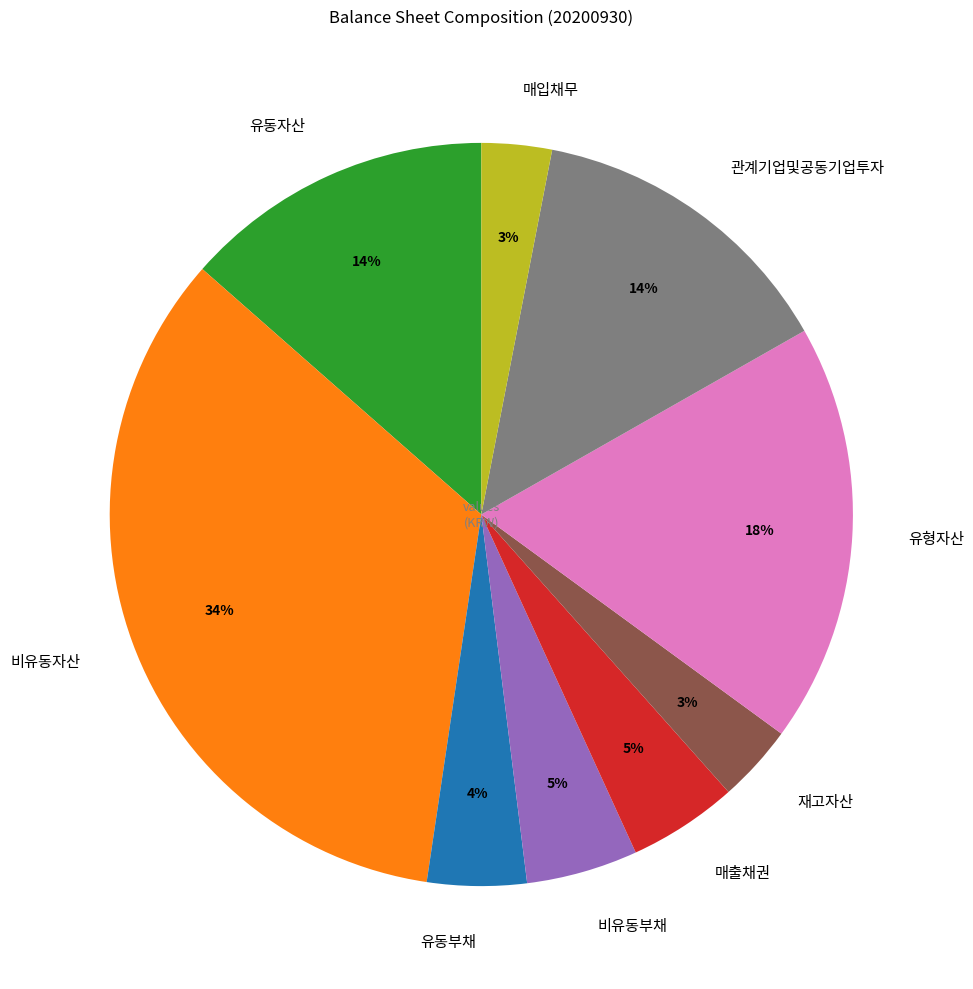

Is 유형자산 the majority of the pie?

No